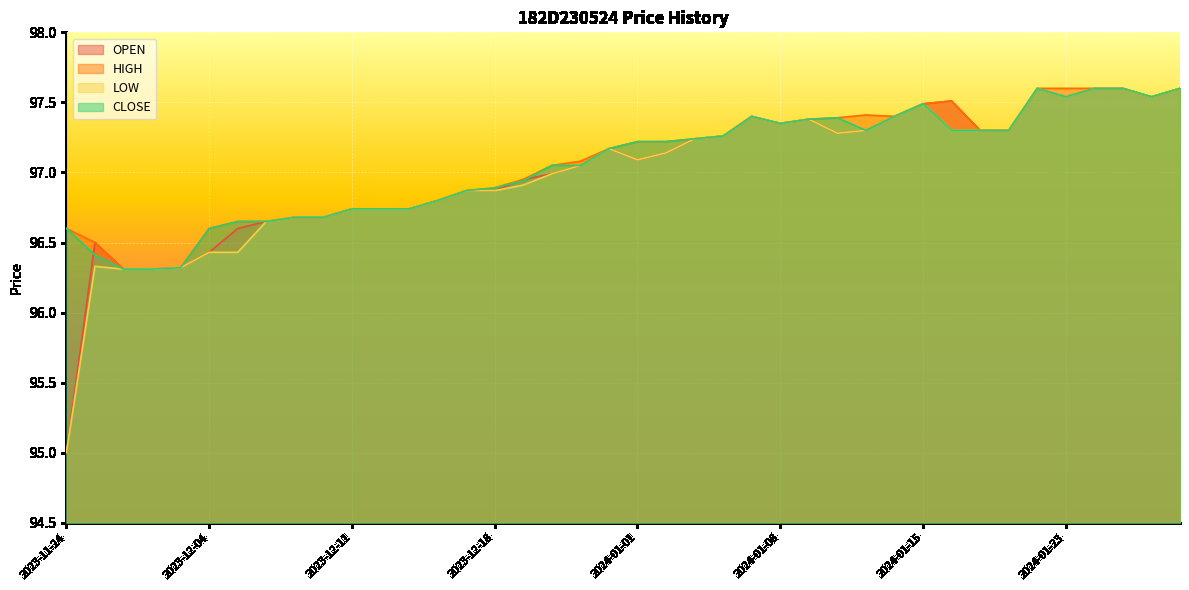

True or false: HIGH and CLOSE cross at least once.

False